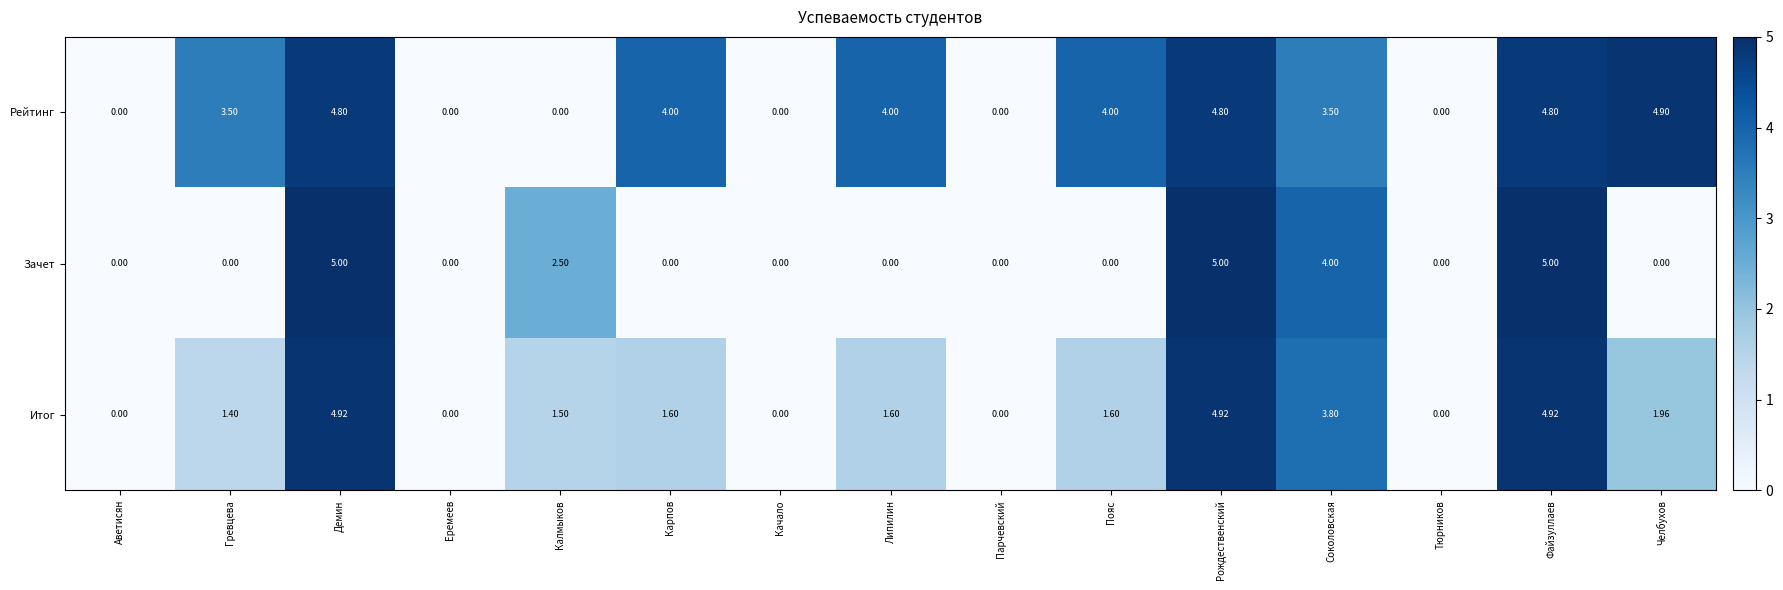

Which category has the highest value in the Рейтинг series?

Челбухов